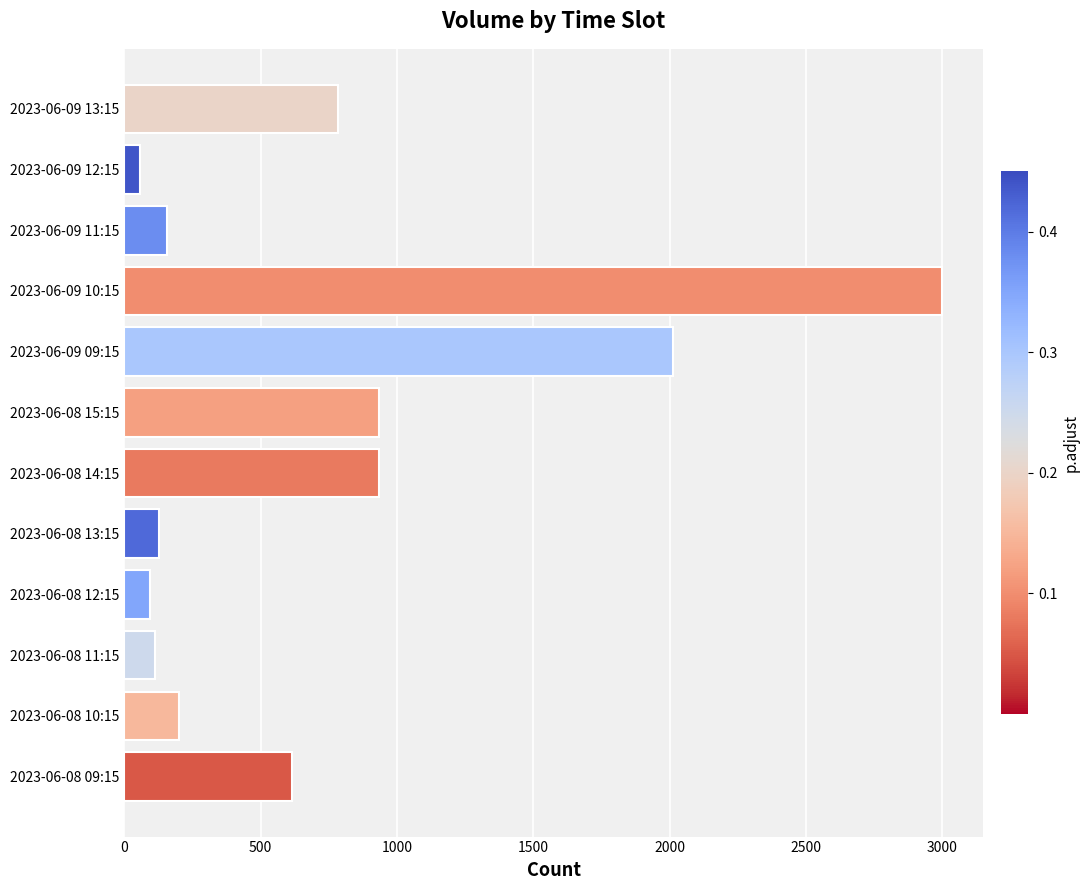

Approximately how many times larger is the value at 2023-06-08 15:15 compared to 2023-06-09 13:15?

1.2